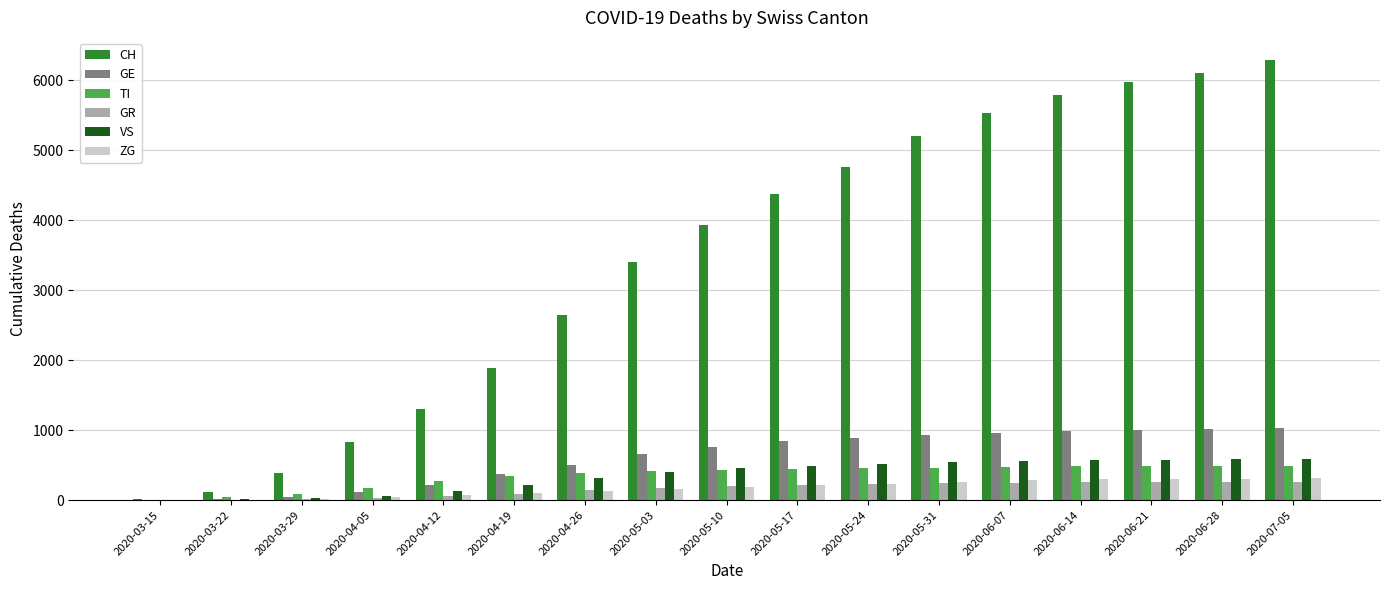

Which series changed the most between 2020-03-22 and 2020-06-14?

CH